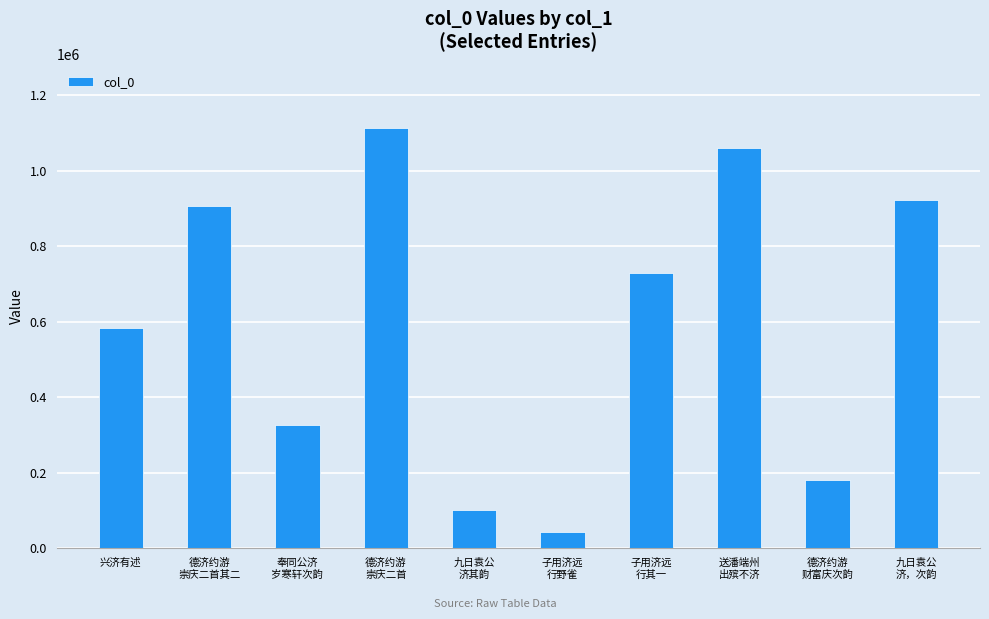

What is the minimum value shown in the chart?

43696